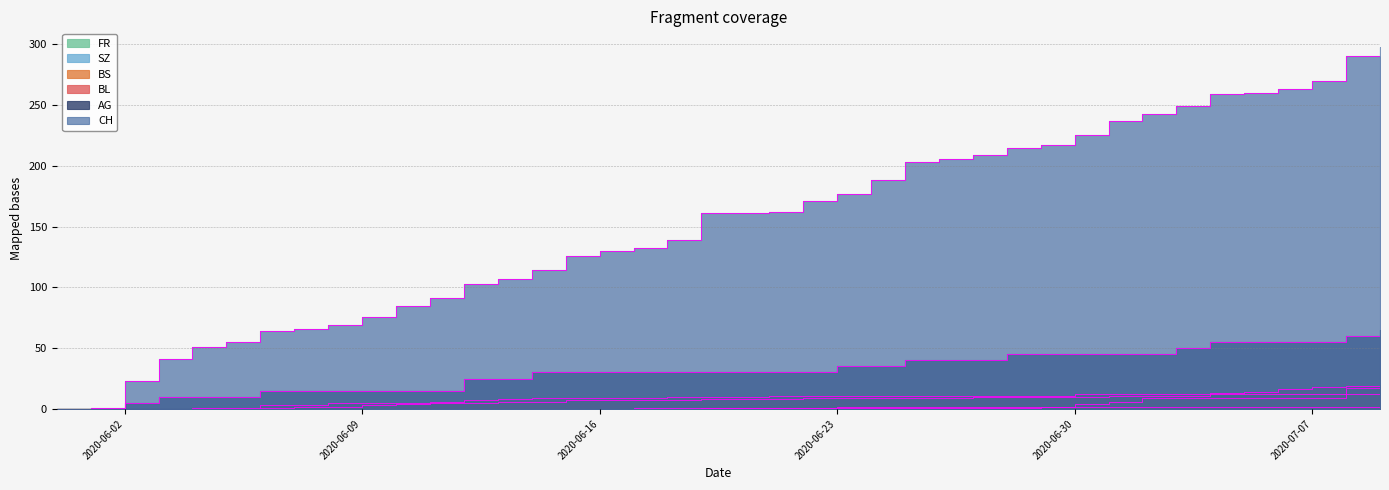

The value of SZ at 2020-06-08 is 0. True or false?

True